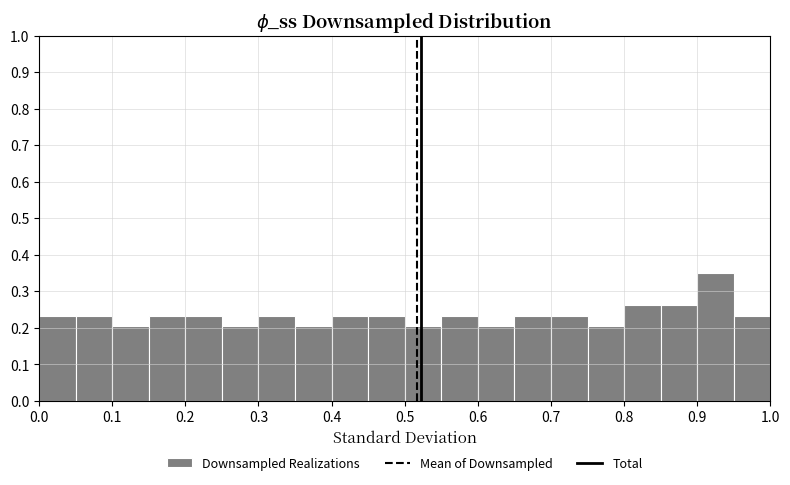

Over which range of the x-axis is the bar tallest?

0.90 to 0.95